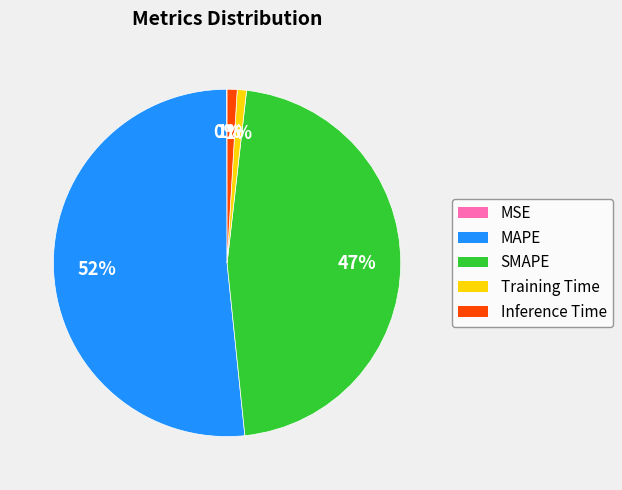

What is the ratio of the value at MAPE to the value at SMAPE?

1.1